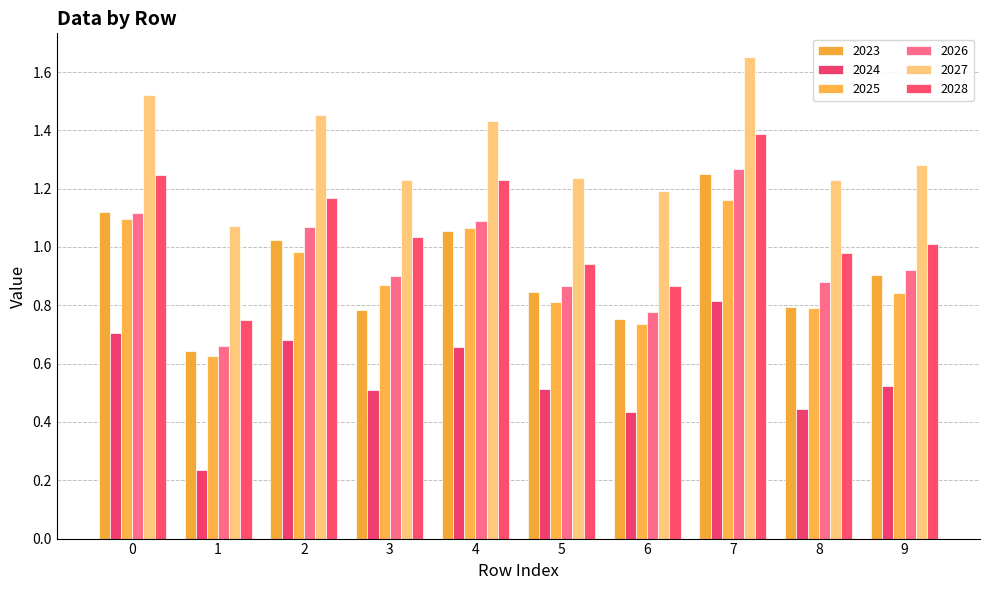

At which label does 2027 reach its peak?

7